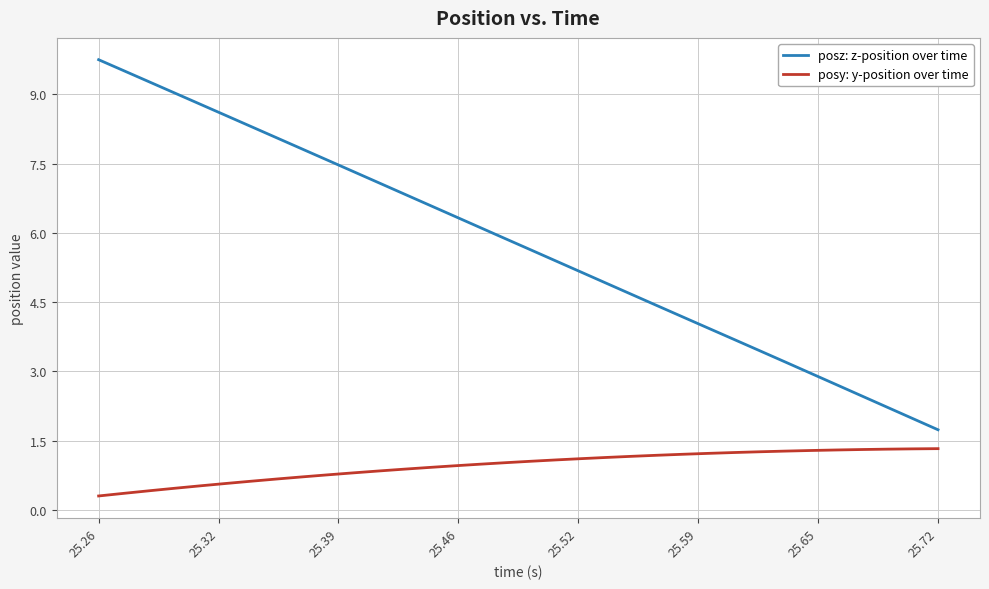

Which series has the largest range (max minus min)?

posz: z-position over time